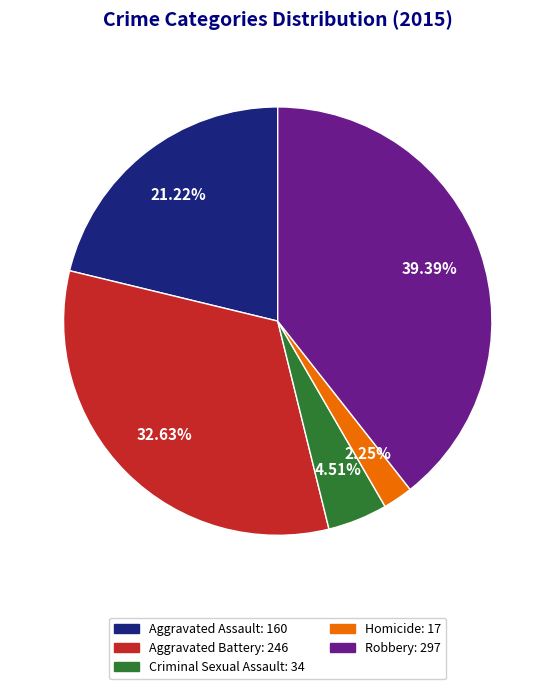

Combined, what portion of the pie is Aggravated Battery and Criminal Sexual Assault?

37.1%